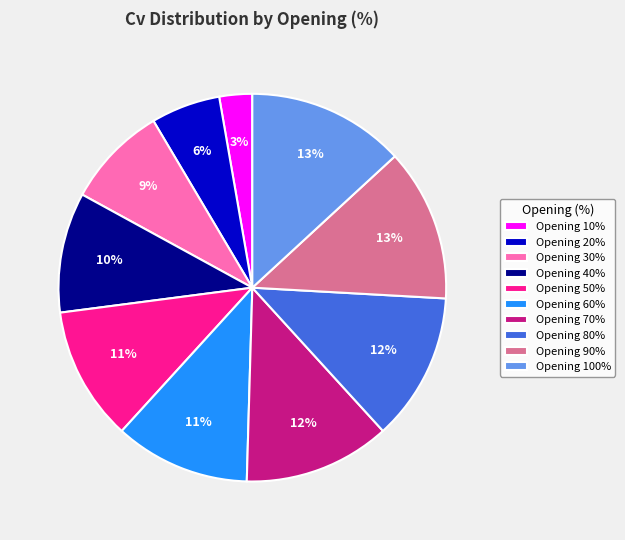

Which category has the smallest portion of the pie?

Opening 10%